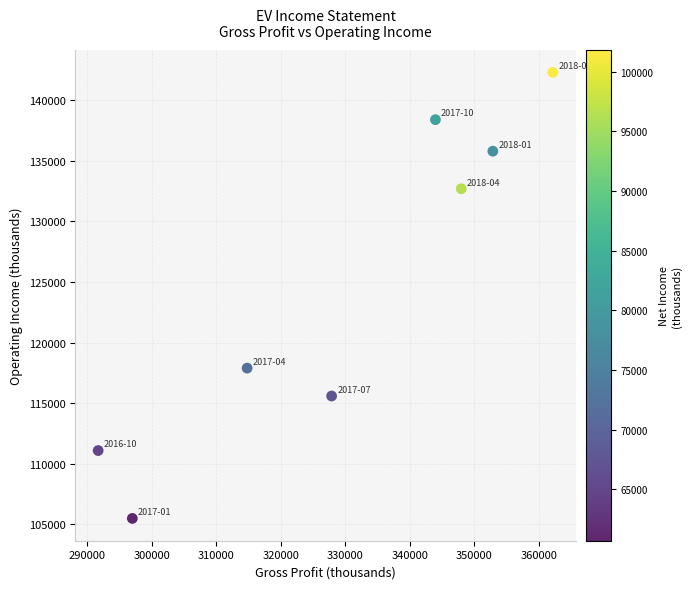

What is the range of Y values (max minus min)?

36800